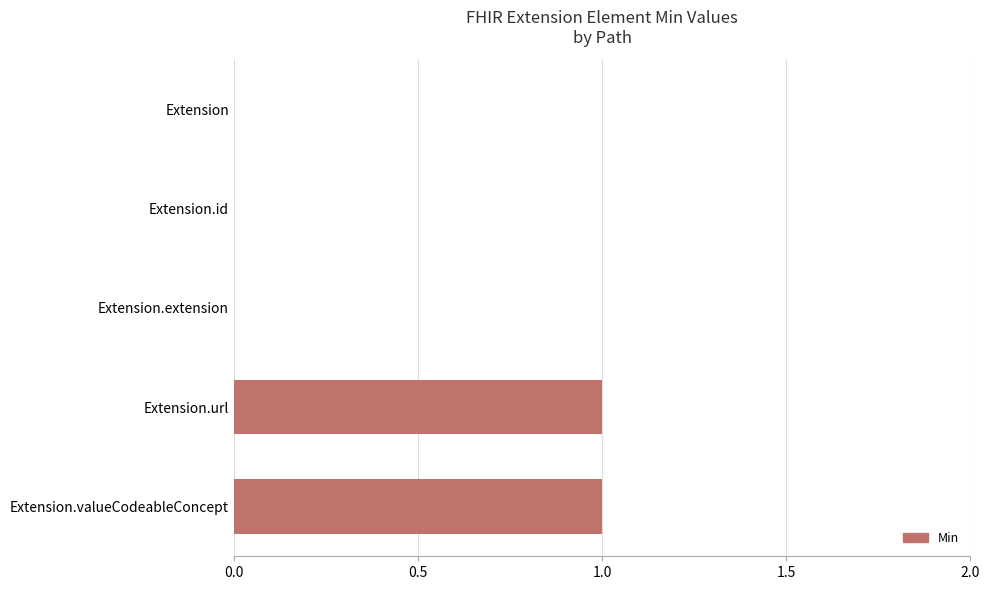

Reading top to bottom, transcribe all the data shown in this chart.

Extension=0	Extension.id=0	Extension.extension=0	Extension.url=1	Extension.valueCodeableConcept=1